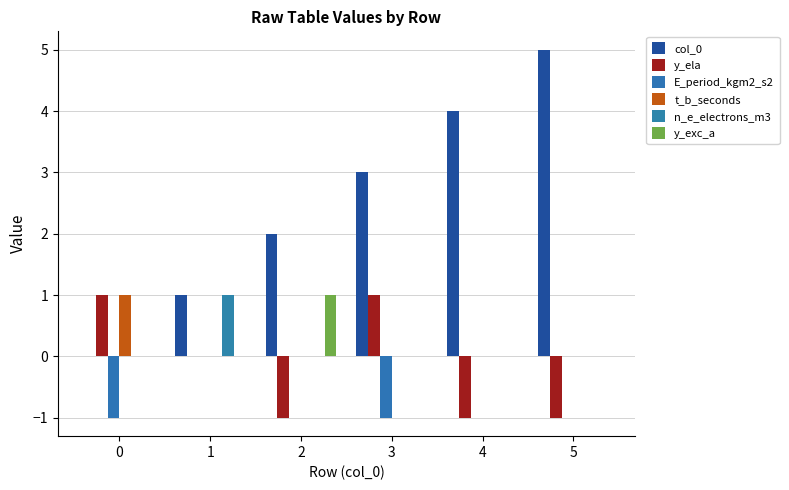

Reading right to left, what are all the values shown in this chart?

col_0: 5	4	3	2	1	0
y_ela: -1	-1	1	-1	0	1
E_period_kgm2_s2: 0	0	-1	0	0	-1
t_b_seconds: 0	0	0	0	0	1
n_e_electrons_m3: 0	0	0	0	1	0
y_exc_a: 0	0	0	1	0	0